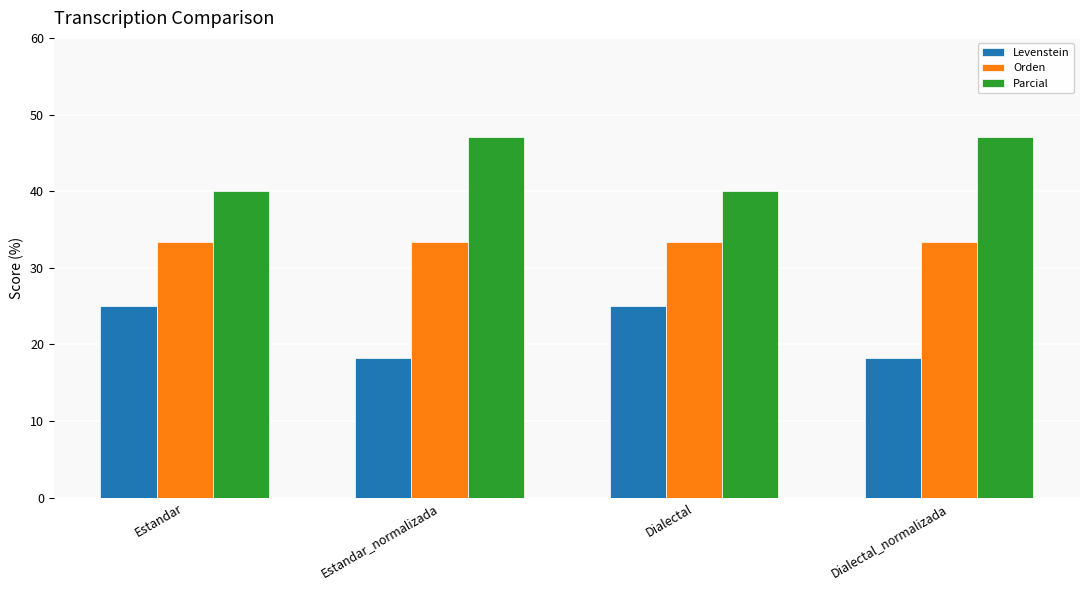

What is the approximate value of Levenstein at Estandar_normalizada?

18.2